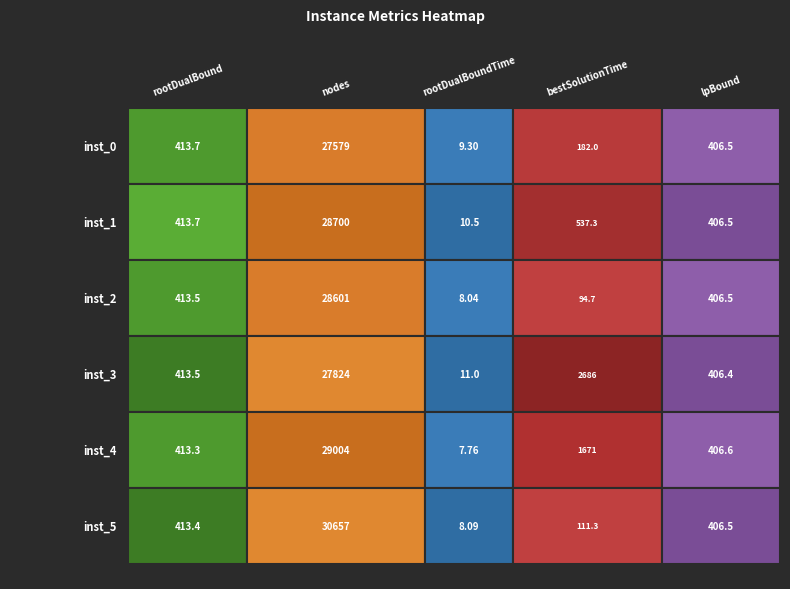

What is the minimum value shown in the chart?

7.8